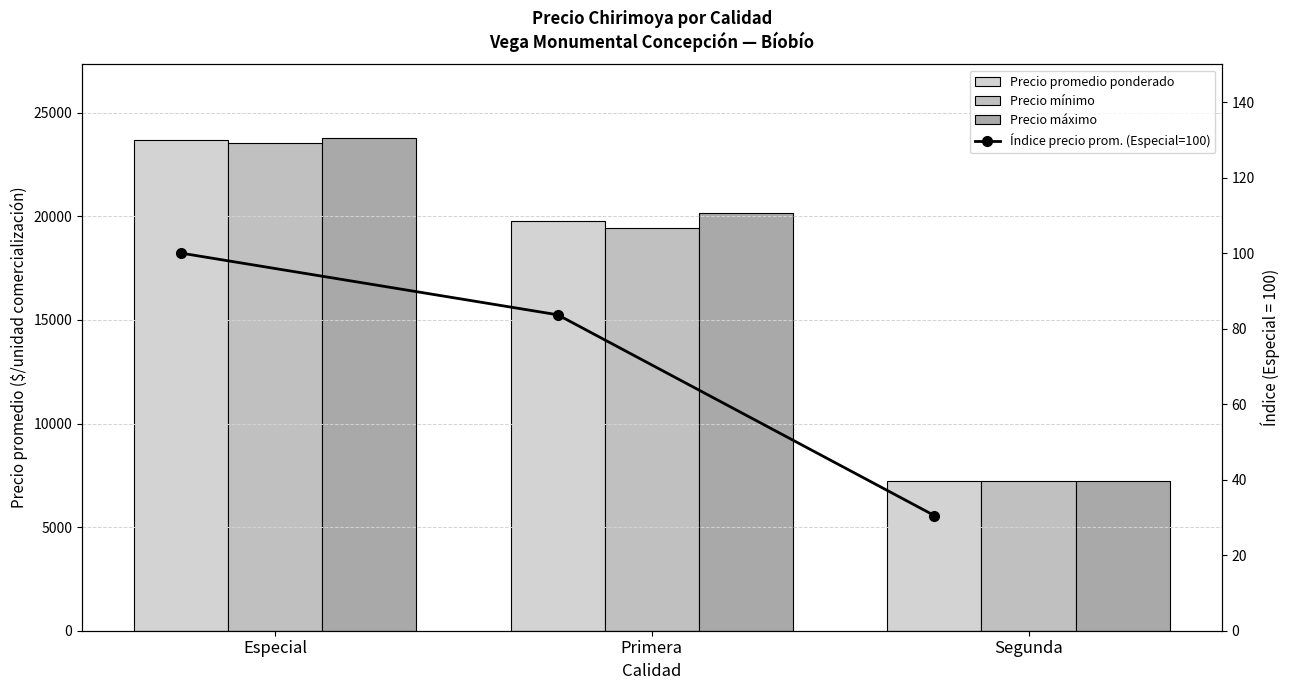

How many distinct data groups are displayed?

4